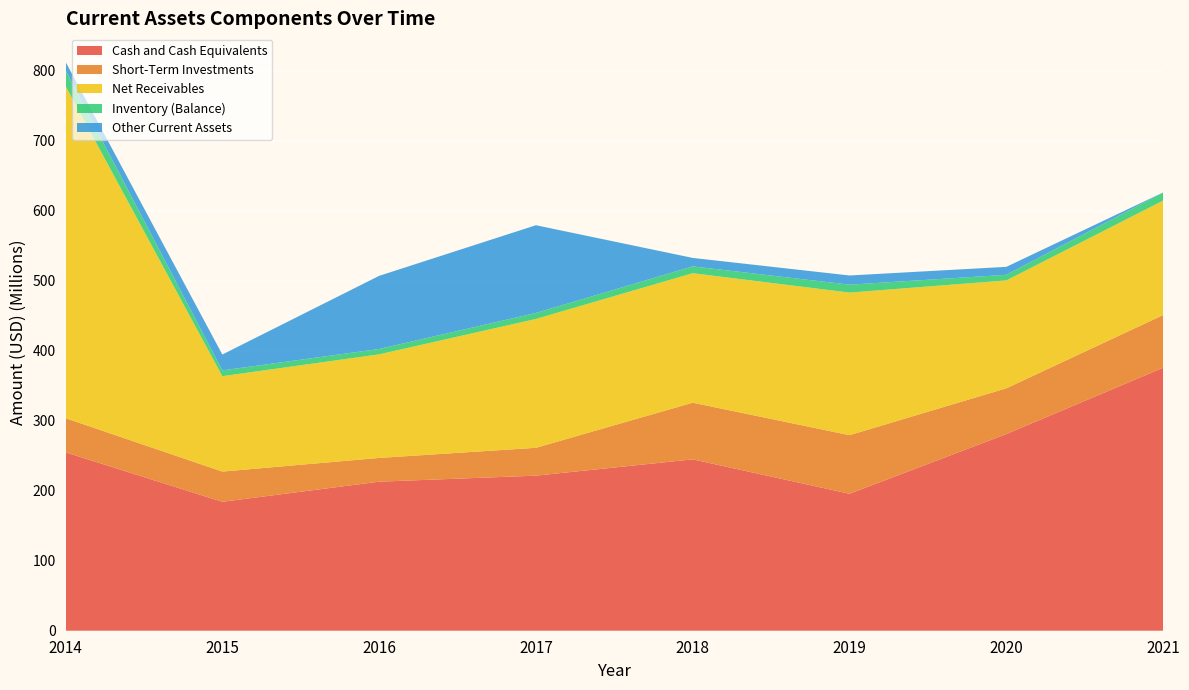

Reading left to right, list all the values displayed in this chart.

Cash and Cash Equivalents: 2014=254901000	2015=184239000	2016=212988000	2017=221601000	2018=244865000	2019=195696000	2020=281031000	2021=375783000
Short-Term Investments: 2014=48822000	2015=43168000	2016=33936000	2017=39796000	2018=80979000	2019=83754000	2020=65402000	2021=75299000
Net Receivables: 2014=474677000	2015=136345000	2016=148025000	2017=184135000	2018=185064000	2019=203753000	2020=154173000	2021=163578000
Inventory (Balance): 2014=22300000	2015=8224000	2016=7664000	2017=8564000	2018=9769000	2019=11302000	2020=8015000	2021=11520000
Other Current Assets: 2014=12332000	2015=22746000	2016=104512000	2017=125382000	2018=12065000	2019=13138000	2020=11372000	2021=137000